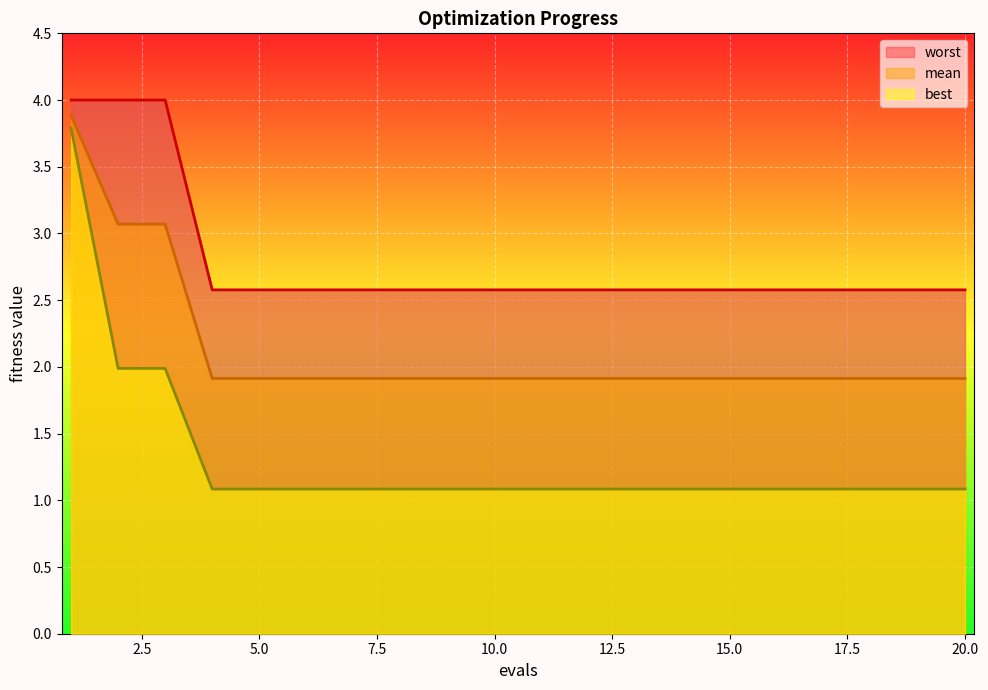

Which series has the widest spread of values?

best